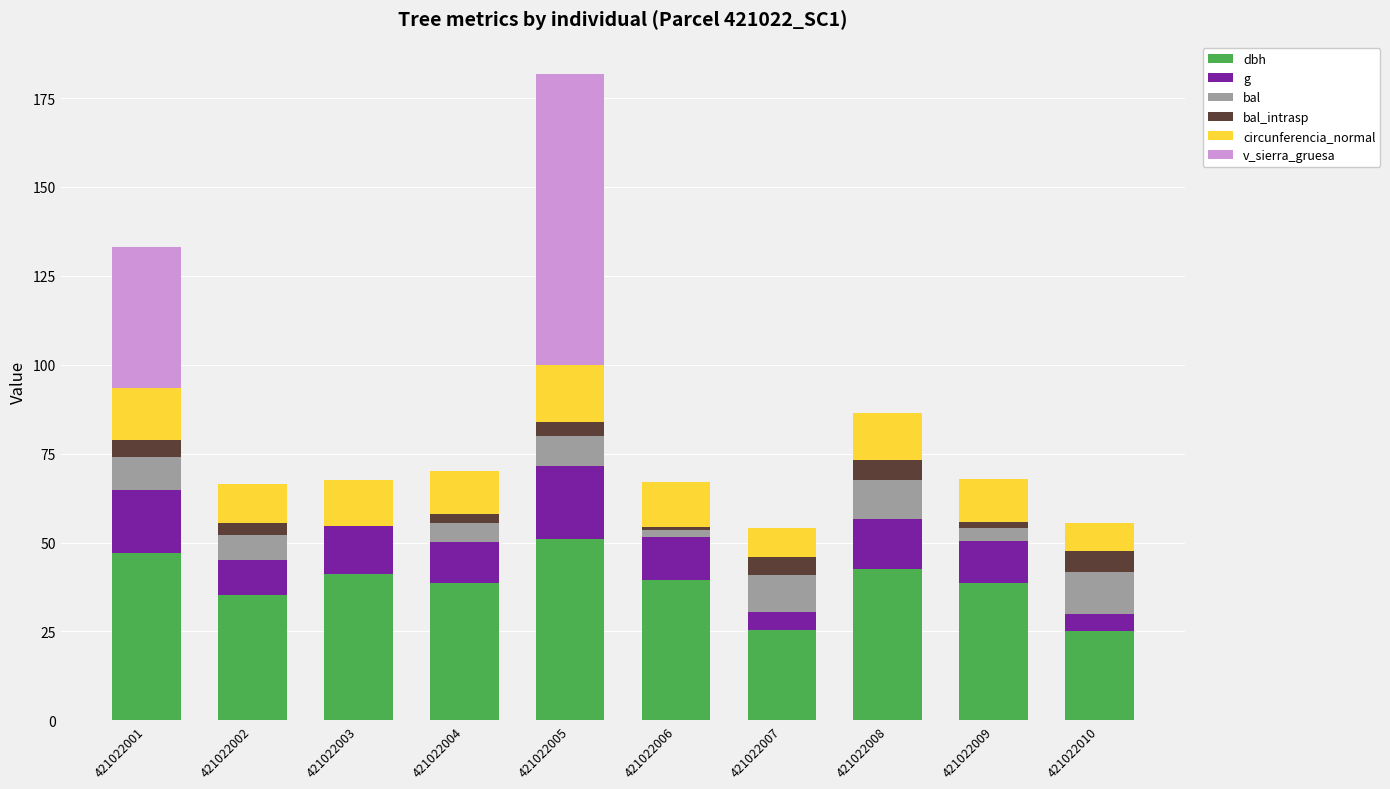

The dbh series shows 58.6 at 421022003. True or false?

False